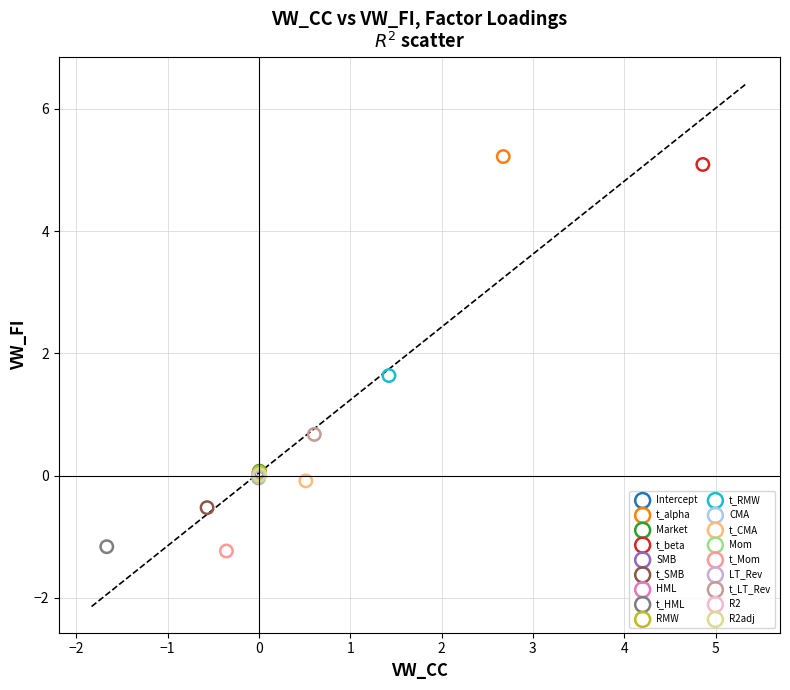

What are all the series names shown in the legend?

Intercept, t_alpha, Market, t_beta, SMB, t_SMB, HML, t_HML, RMW, t_RMW, CMA, t_CMA, Mom, t_Mom, LT_Rev, t_LT_Rev, R2, R2adj